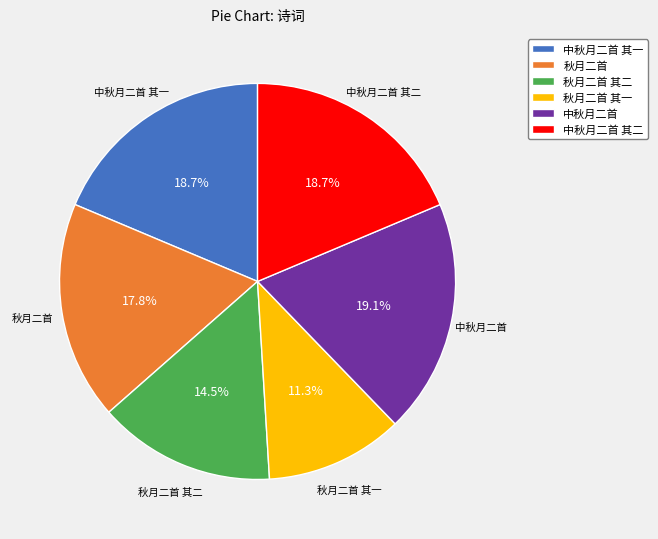

Count the number of slices in the pie.

6